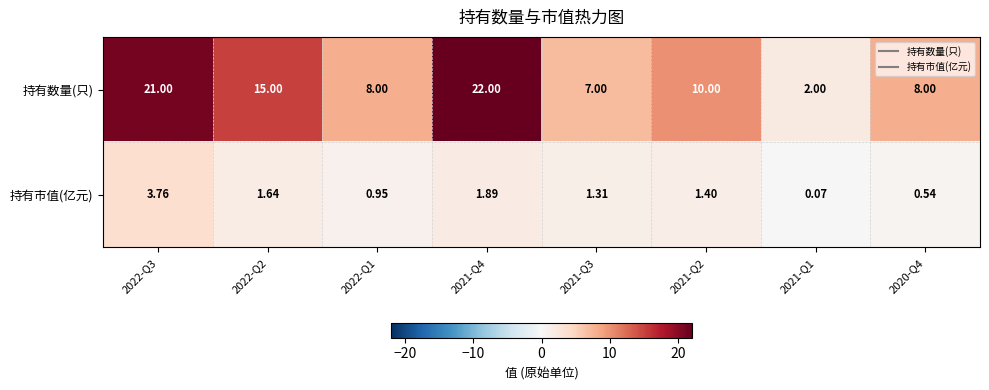

Which label corresponds to the smallest value in the chart?

2021-Q1